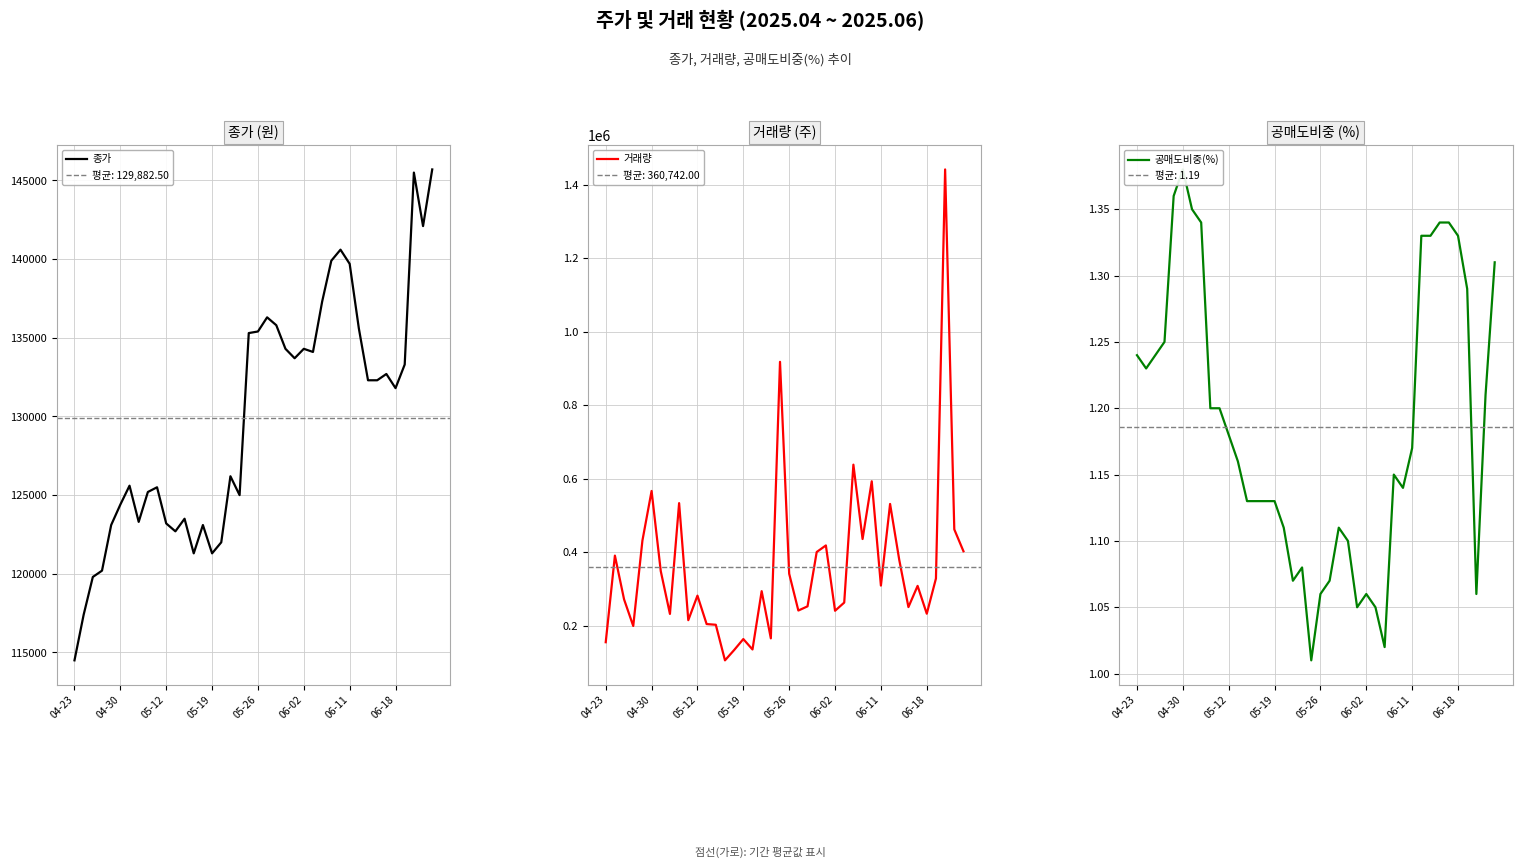

True or false: 종가 has a value of 202543.8 at 06-02.

False